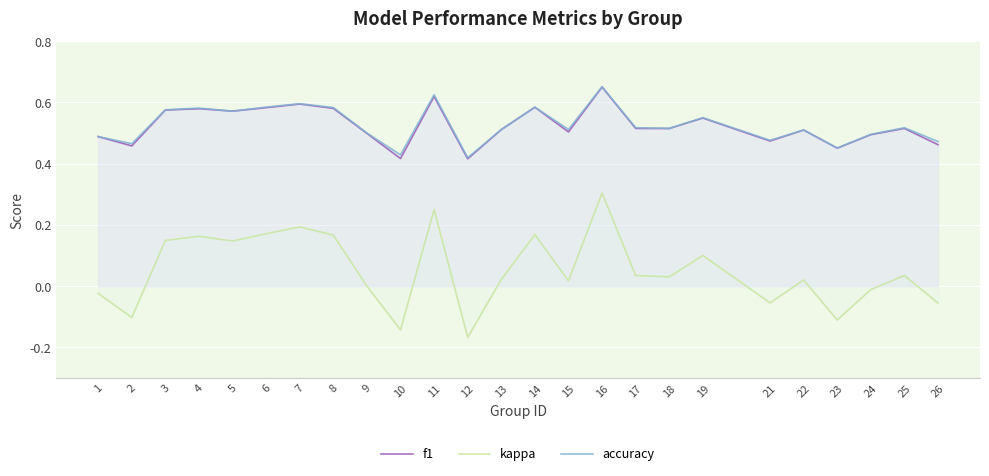

True or false: kappa and f1 intersect in this chart.

False